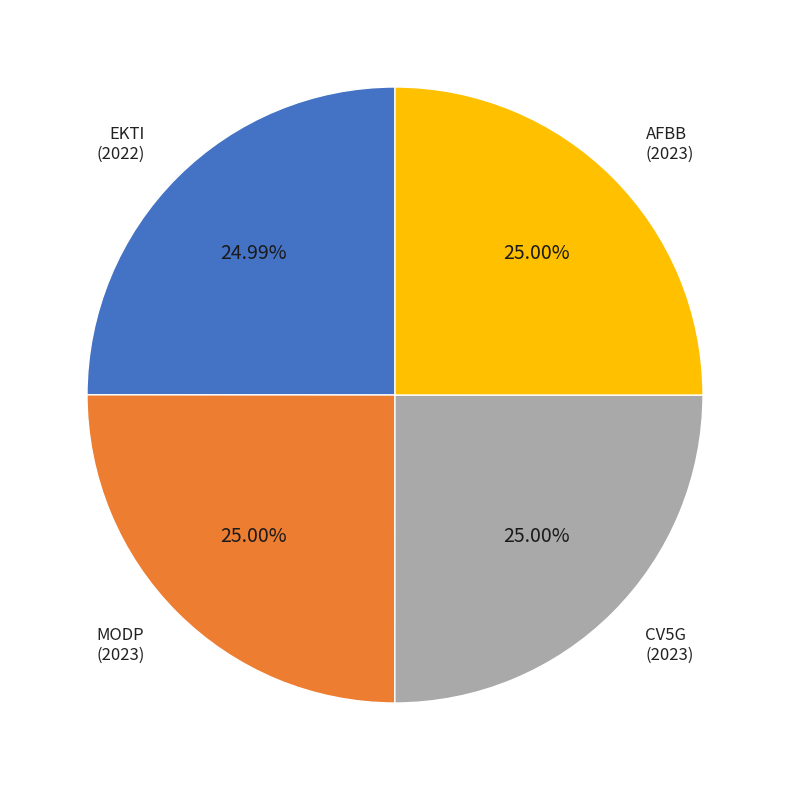

How many slices are in this pie chart?

4